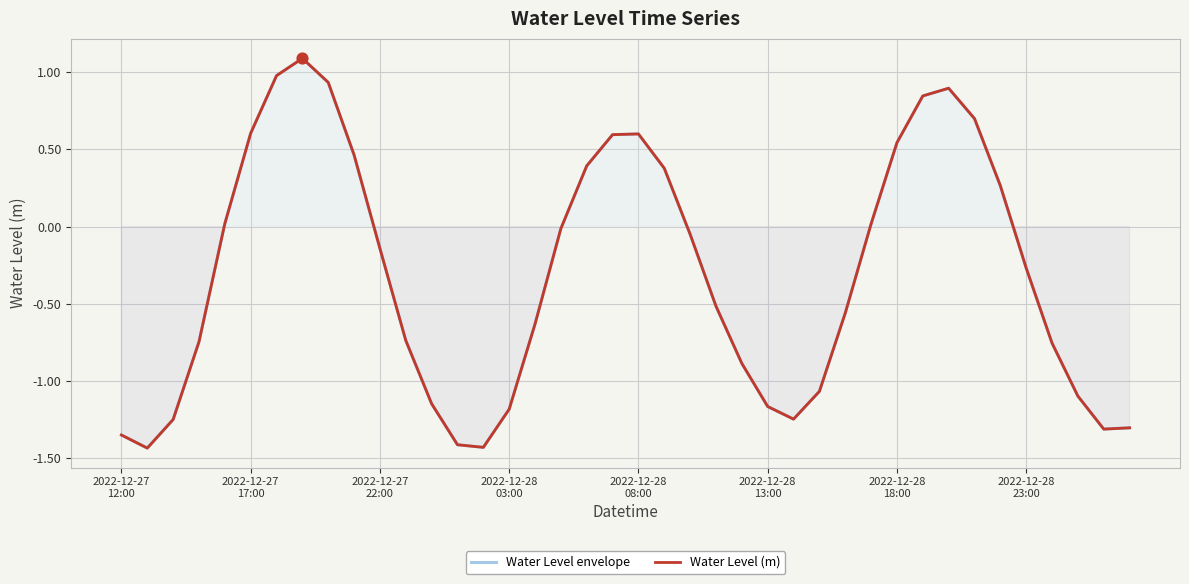

What are all the series names shown in the legend?

Water Level envelope, Water Level (m)